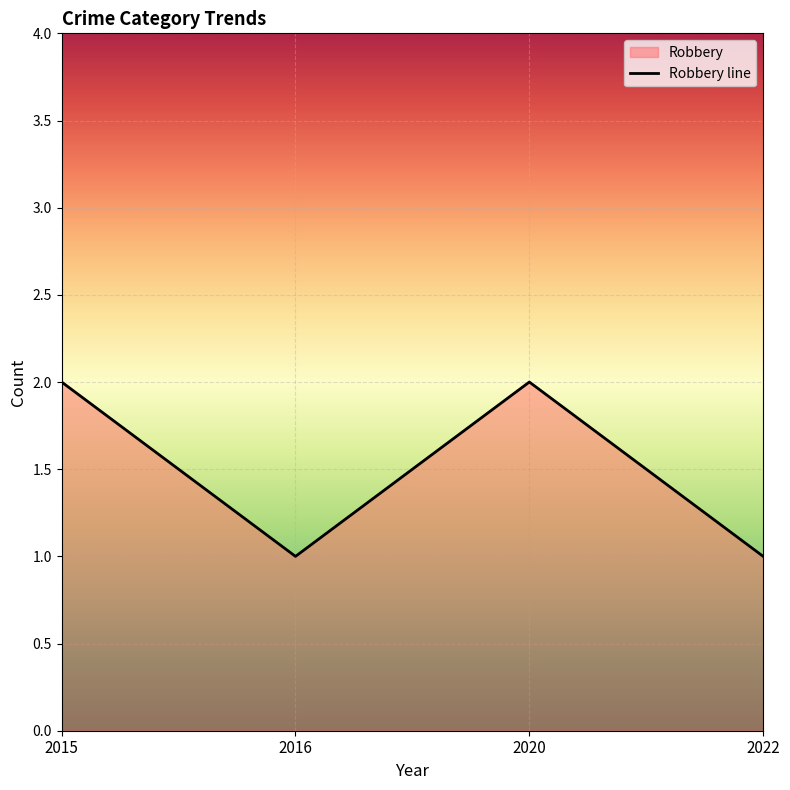

How many lines are shown in the chart?

1